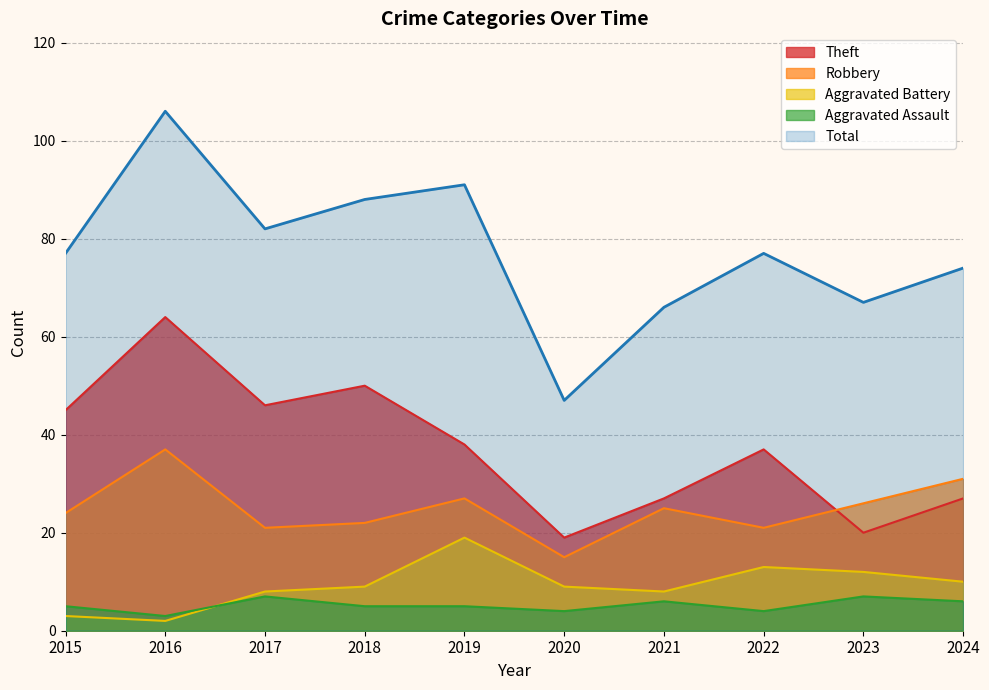

True or false: Aggravated Assault and Theft intersect in this chart.

False